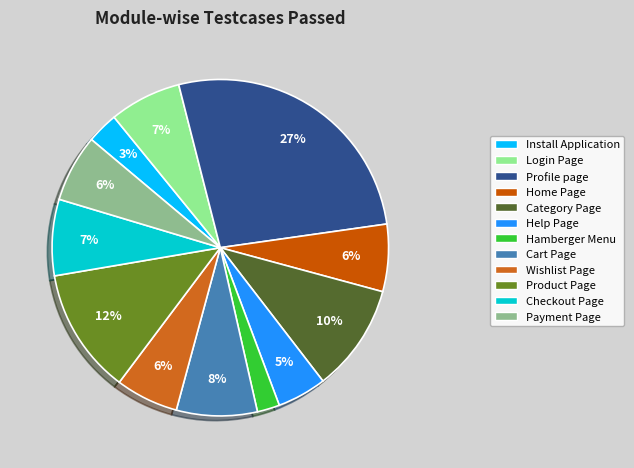

What percentage is the Login Page slice, to the nearest percent?

7%